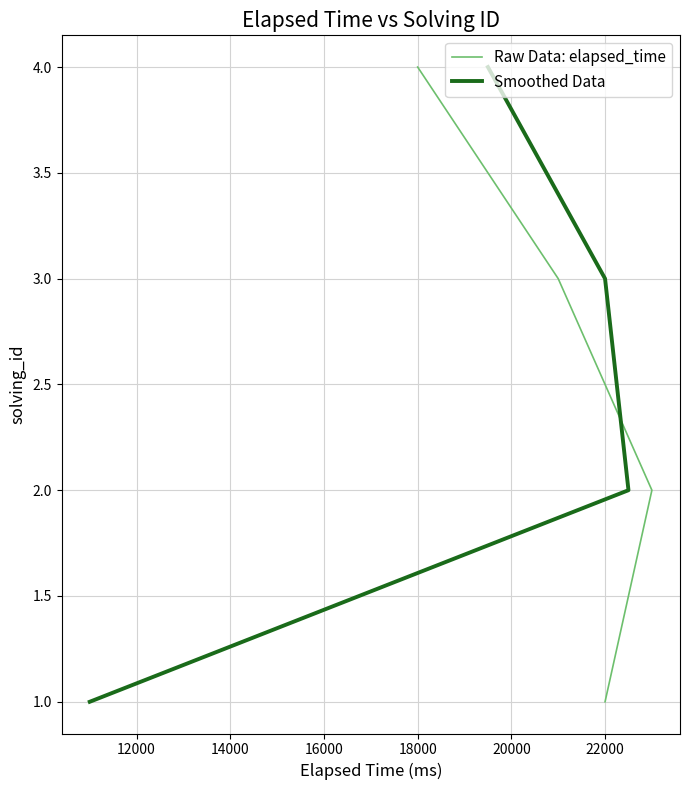

How many lines are shown in the chart?

2